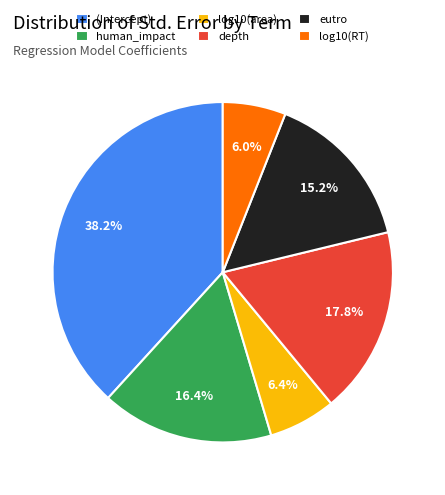

What is the largest slice in the pie chart?

(Intercept)